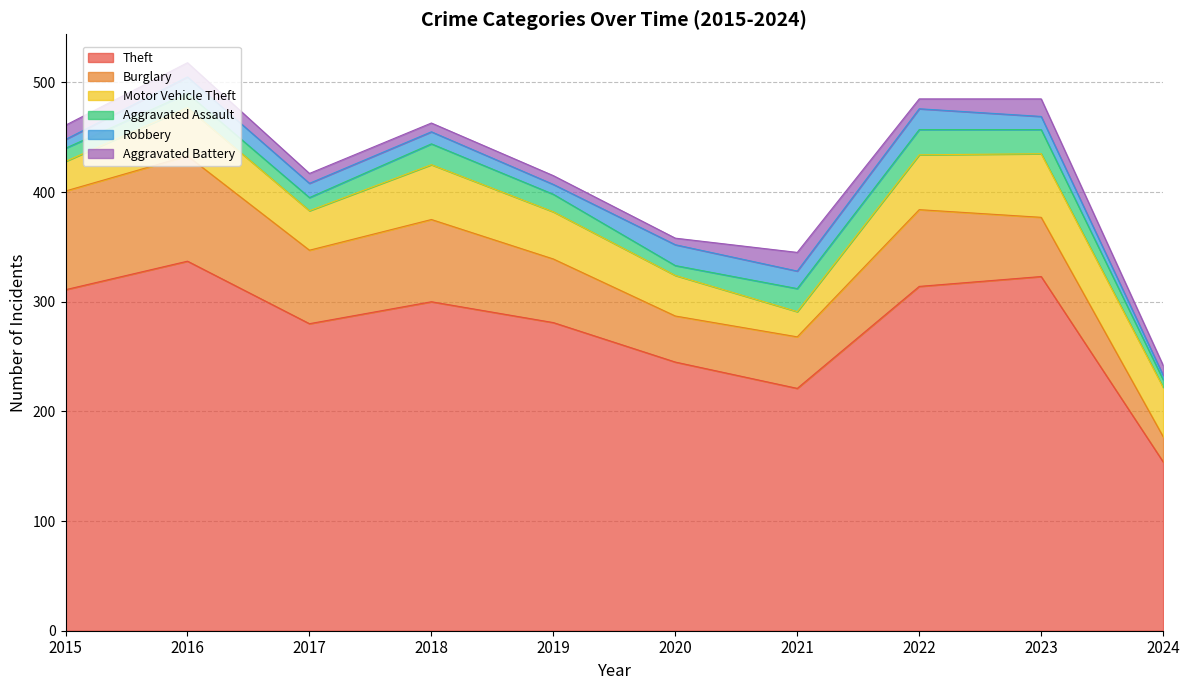

At which category does Aggravated Battery reach its first local valley?

2020